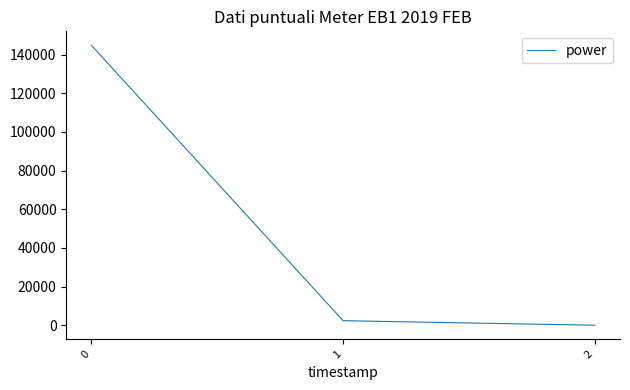

List the labels in order of value, largest first.

0, 1, 2